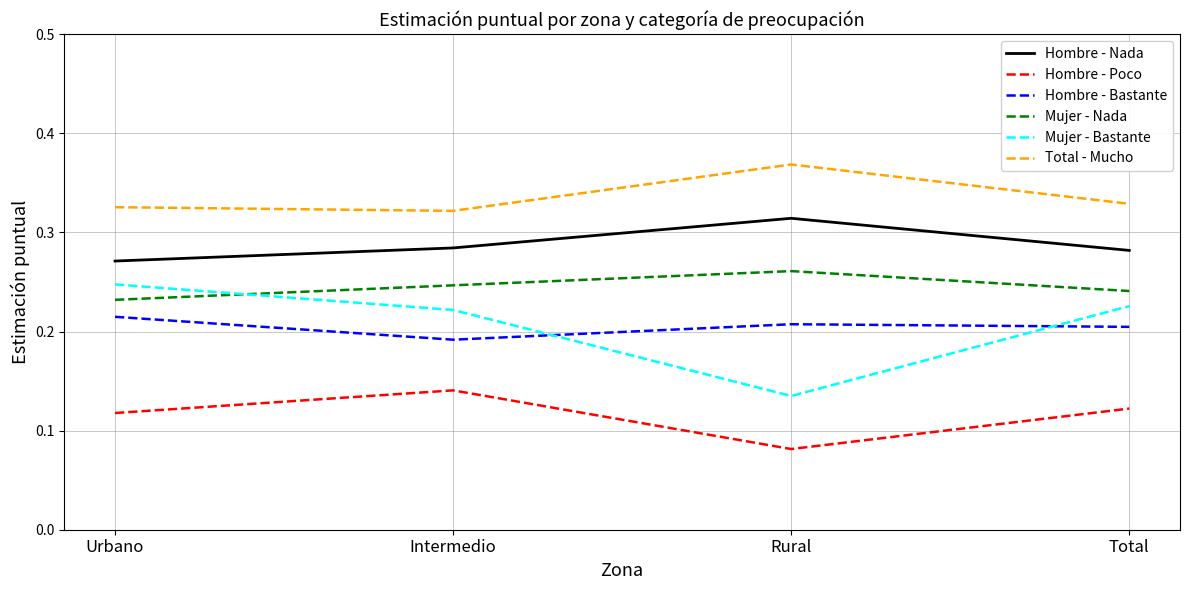

Rank the series at Intermedio from lowest to highest value.

Hombre - Poco, Hombre - Bastante, Mujer - Bastante, Mujer - Nada, Hombre - Nada, Total - Mucho